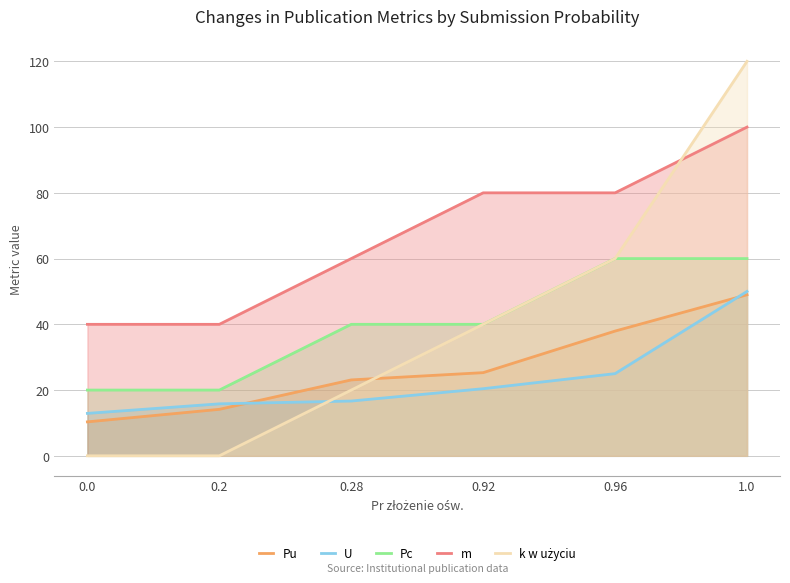

What is the difference between the highest and lowest values at 0.92?

59.6